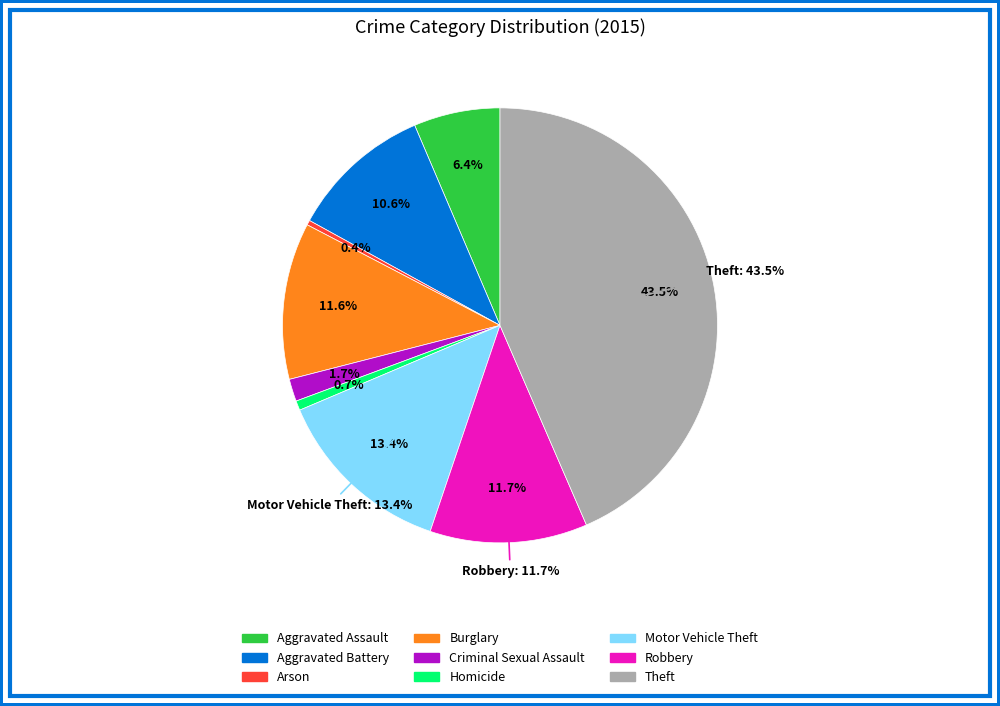

Is it true that Burglary is 22% of the pie?

False